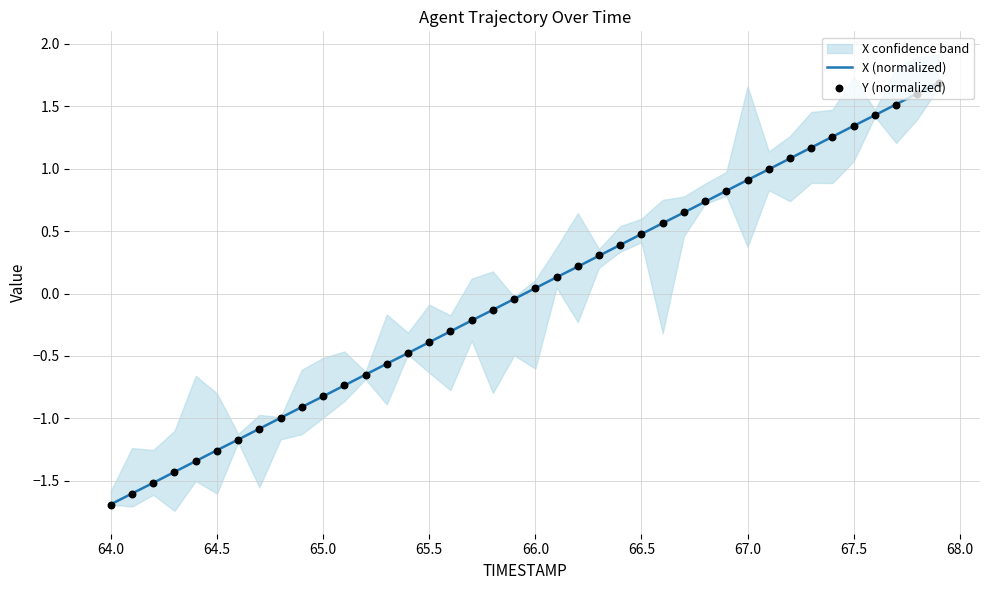

What are all the series names shown in the legend?

X (normalized), Y (normalized)